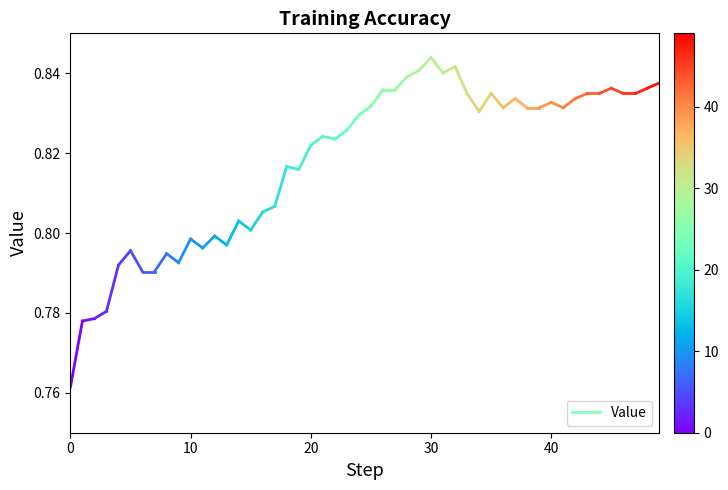

Is it true that the value at 0 is 0.8?

True